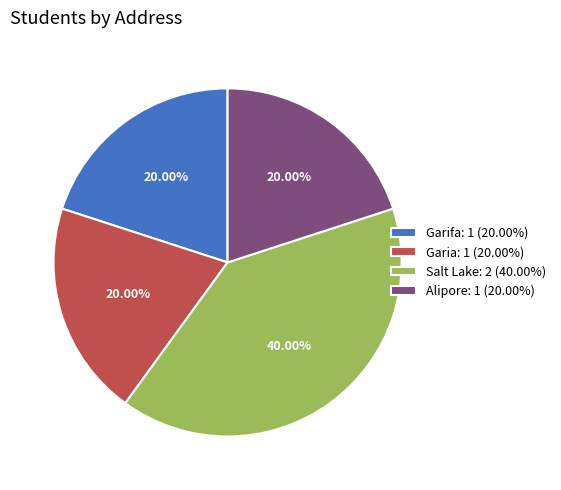

What is the total percentage of Garifa and Garia?

40.0%